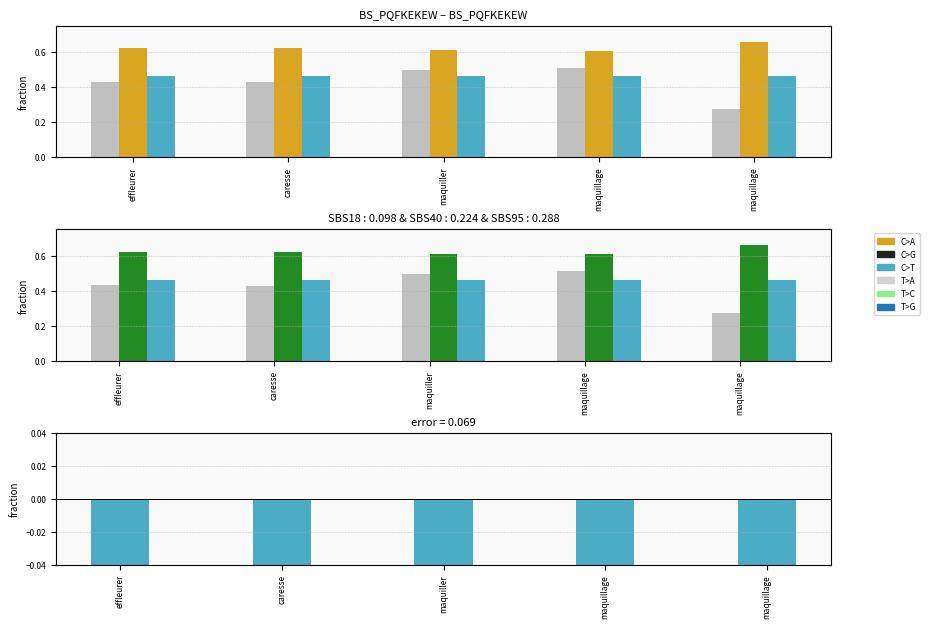

The sim_best_word series shows 0.7 at maquillage. True or false?

False